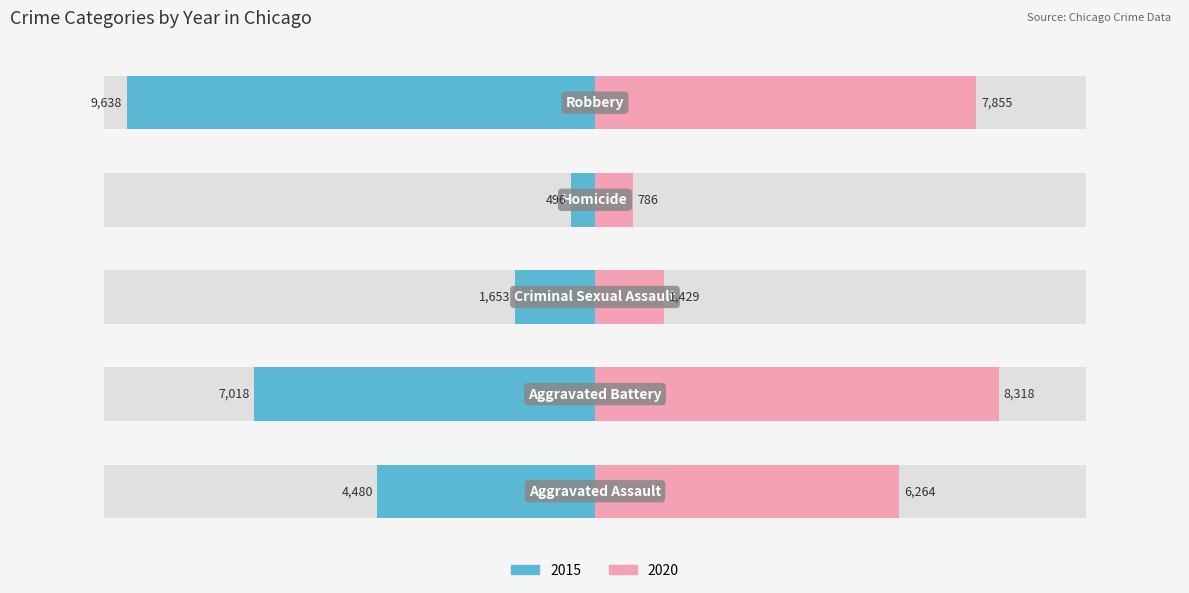

The 2020 series shows 1429 at Criminal Sexual Assault. True or false?

True